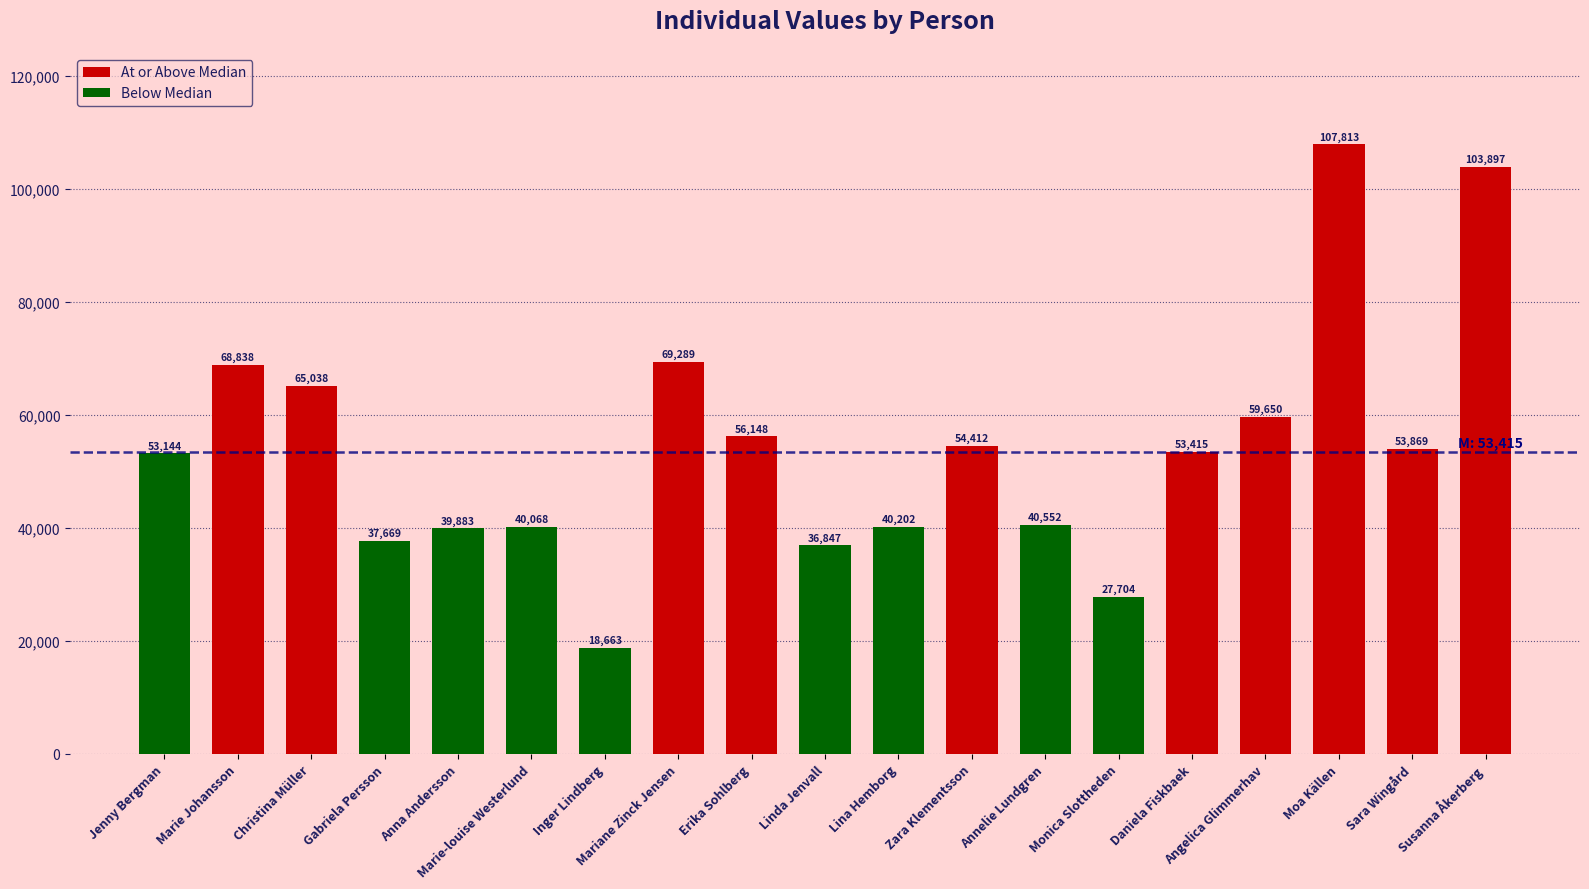

Reading right to left, transcribe all the data shown in this chart.

103897	53869	107813	59650	53415	27704	40552	54412	40202	36847	56148	69289	18663	40068	39883	37669	65038	68838	53144